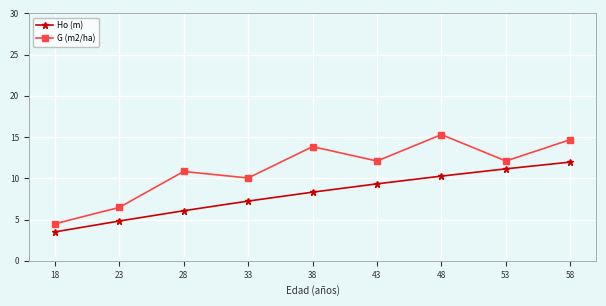

Rank the series at 48 from highest to lowest value.

G (m2/ha), Ho (m)